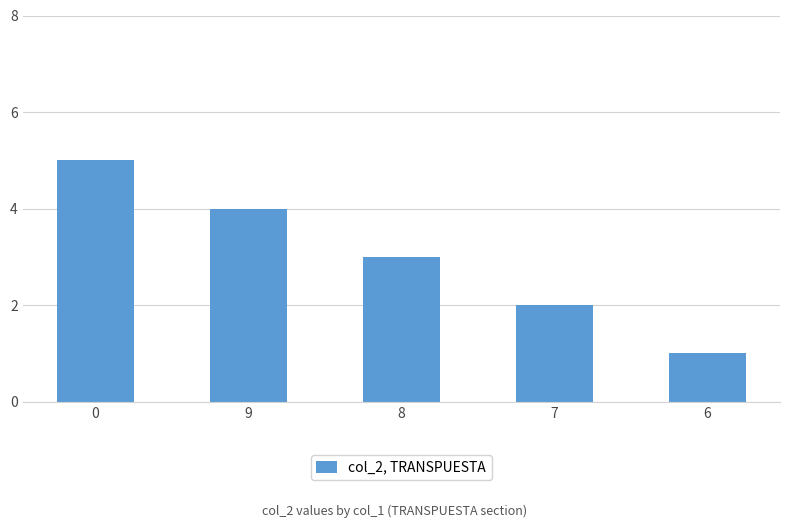

Which category has the lowest value across all series?

6